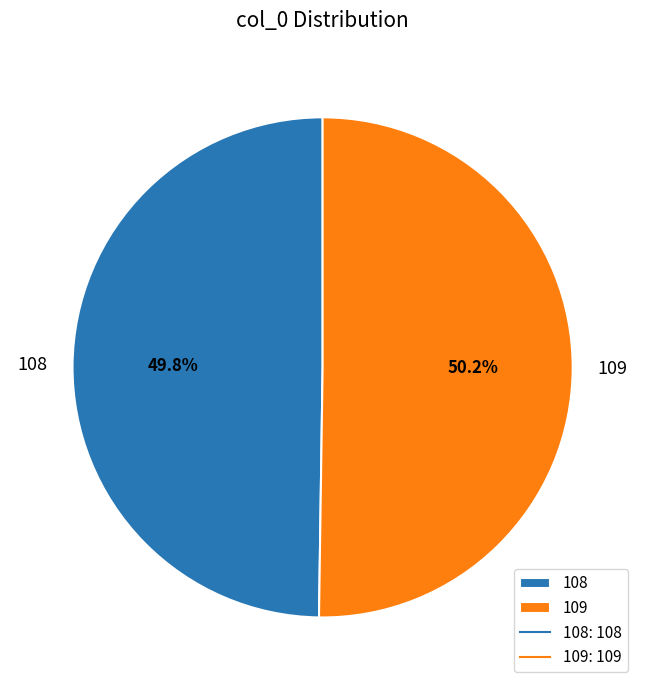

Count the number of slices in the pie.

2